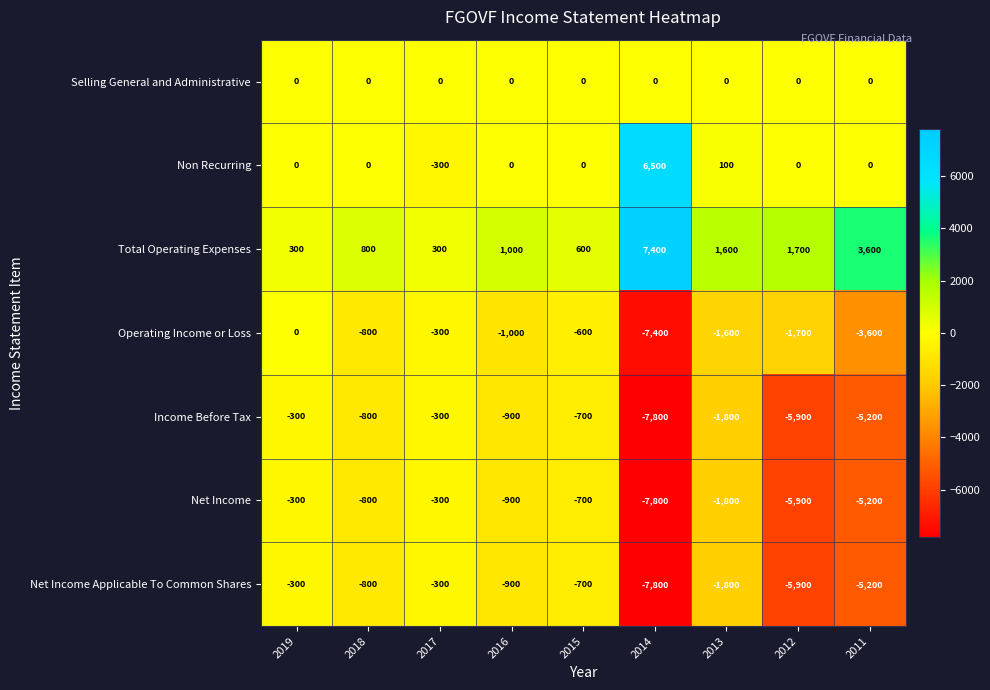

What is the spread (max minus min) of values at 2017?

600